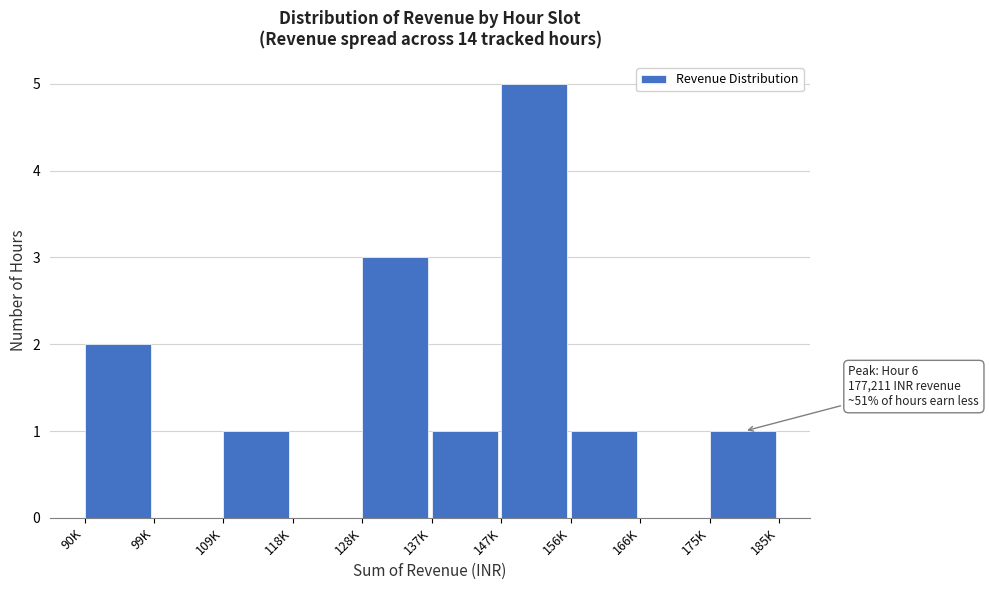

Reading left to right, list all the values displayed in this chart.

90K=2	99K=0	109K=1	118K=0	128K=3	137K=1	147K=5	156K=1	166K=0	175K=1